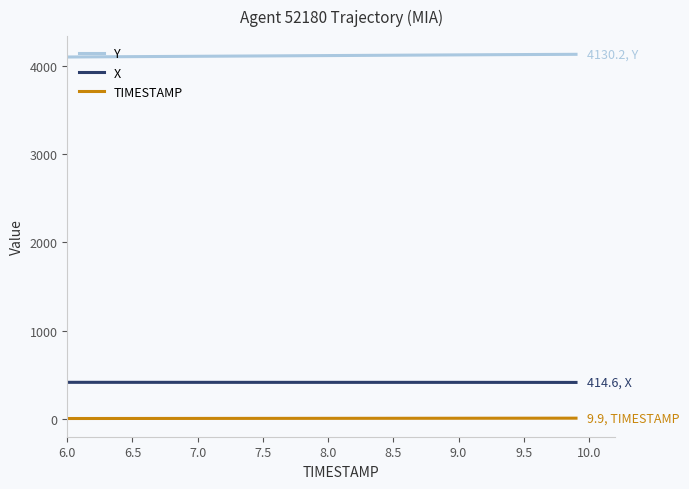

True or false: X and Y intersect in this chart.

False